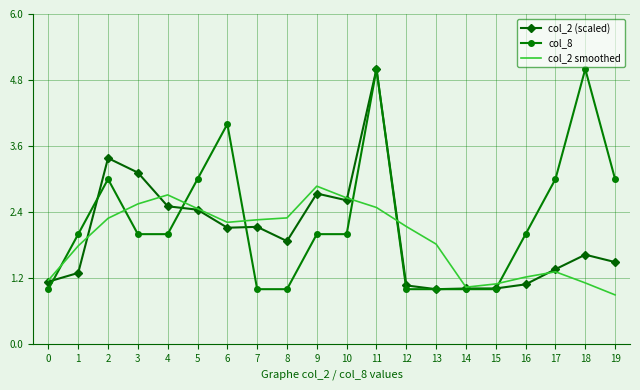

Count the number of categories in the chart.

20